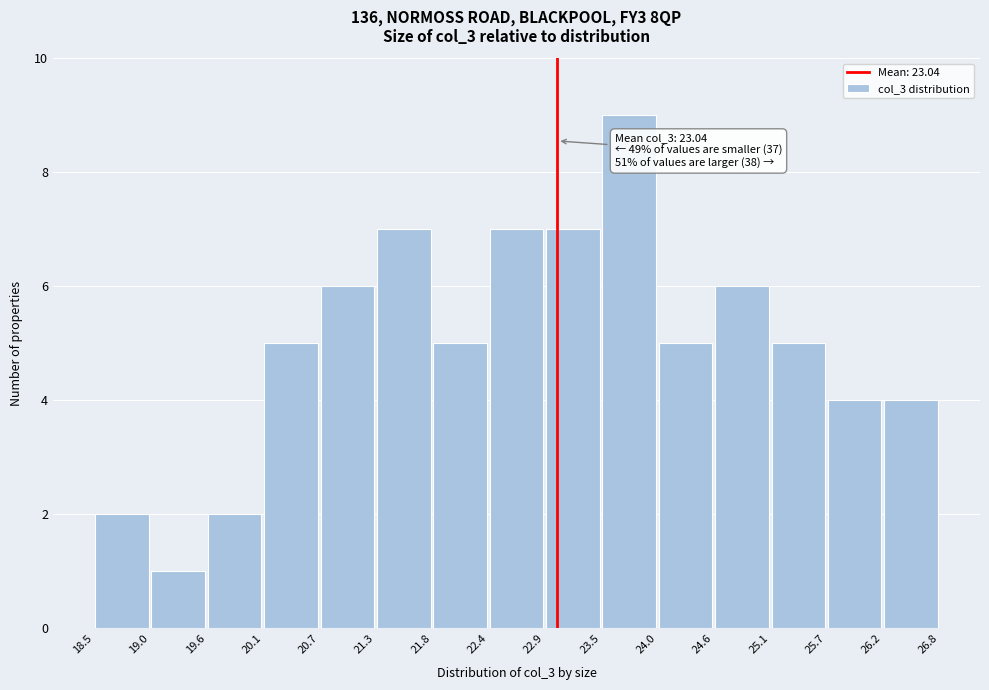

Over which range of the x-axis is the bar tallest?

23.5 to 24.0